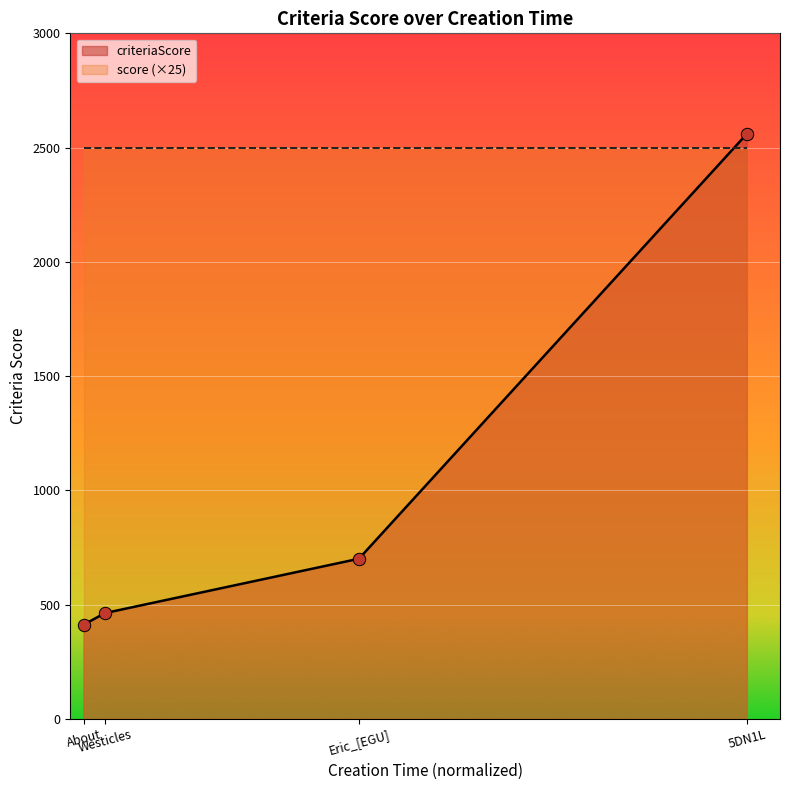

True or false: criteriaScore has more than 1 interior local peaks.

False